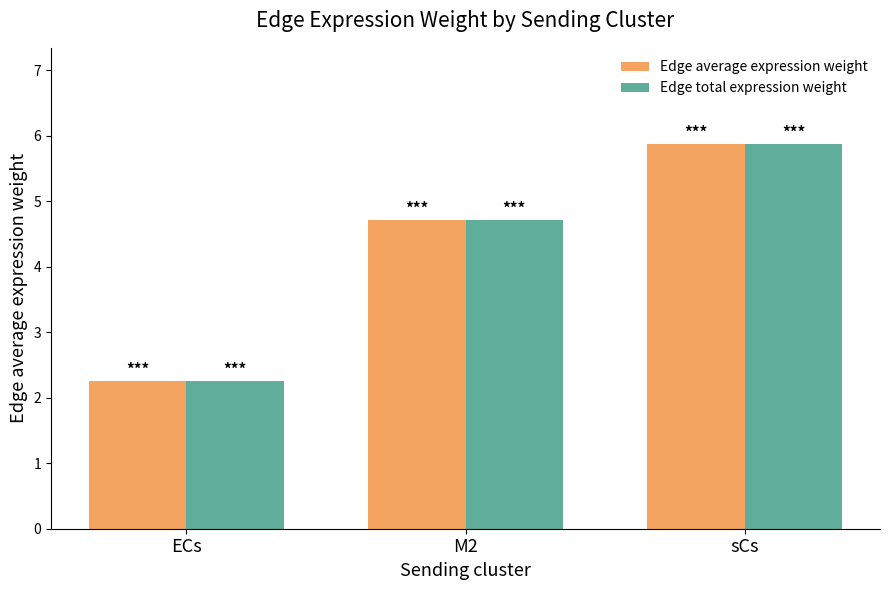

Reading left to right, list all the values displayed in this chart.

Edge average expression weight: ECs=2.3	M2=4.7	sCs=5.9
Edge total expression weight: ECs=2.3	M2=4.7	sCs=5.9